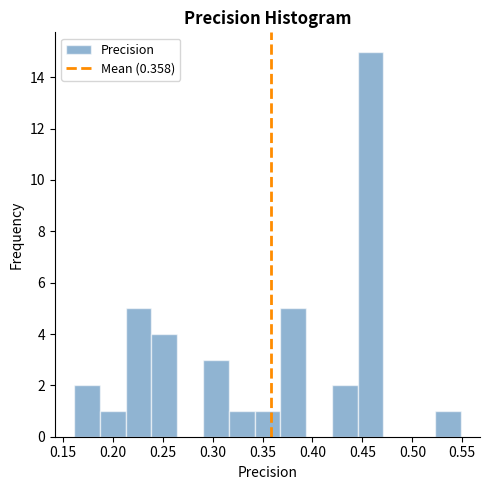

Reading left to right, transcribe this chart: for each bar, give the range it covers on the x-axis and its height. Neither the bar edges nor the heights are printed on the chart, so give them approximately, as read against the axes.

0.160 to 0.185: 2
0.185 to 0.215: 1
0.215 to 0.240: 5
0.240 to 0.265: 4
0.265 to 0.290: 0
0.290 to 0.315: 3
0.315 to 0.340: 1
0.340 to 0.370: 1
0.370 to 0.395: 5
0.395 to 0.420: 0
0.420 to 0.445: 2
0.445 to 0.470: 15
0.470 to 0.495: 0
0.495 to 0.525: 0
0.525 to 0.550: 1